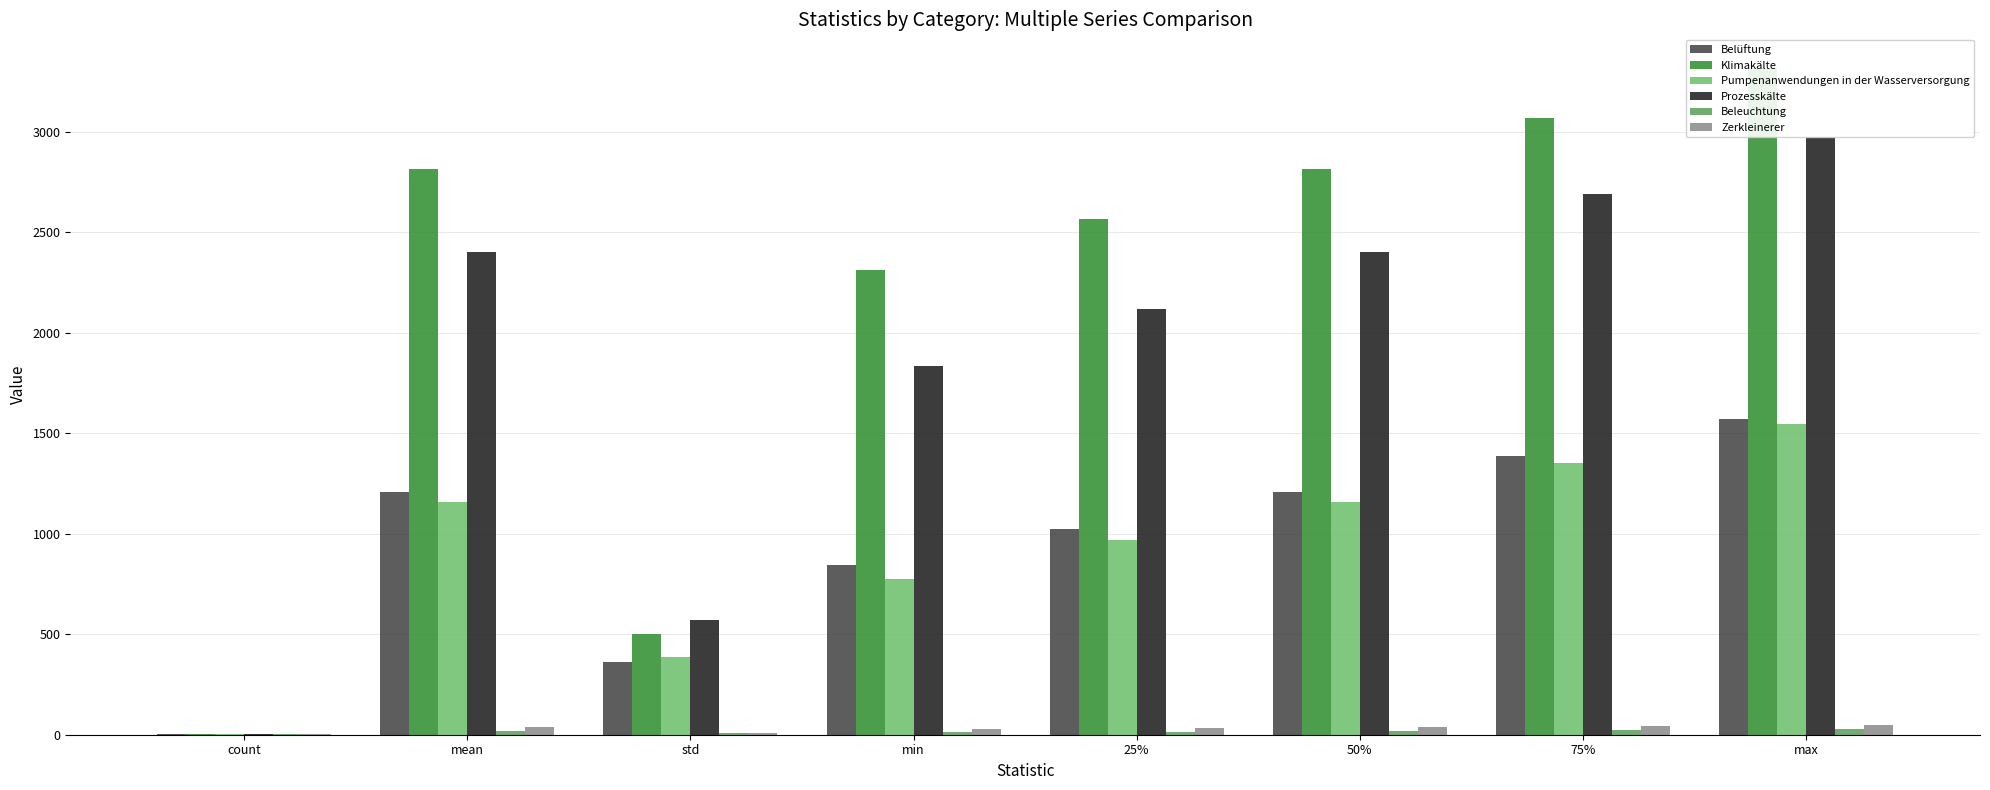

Which category has the lowest value in the Beleuchtung series?

count